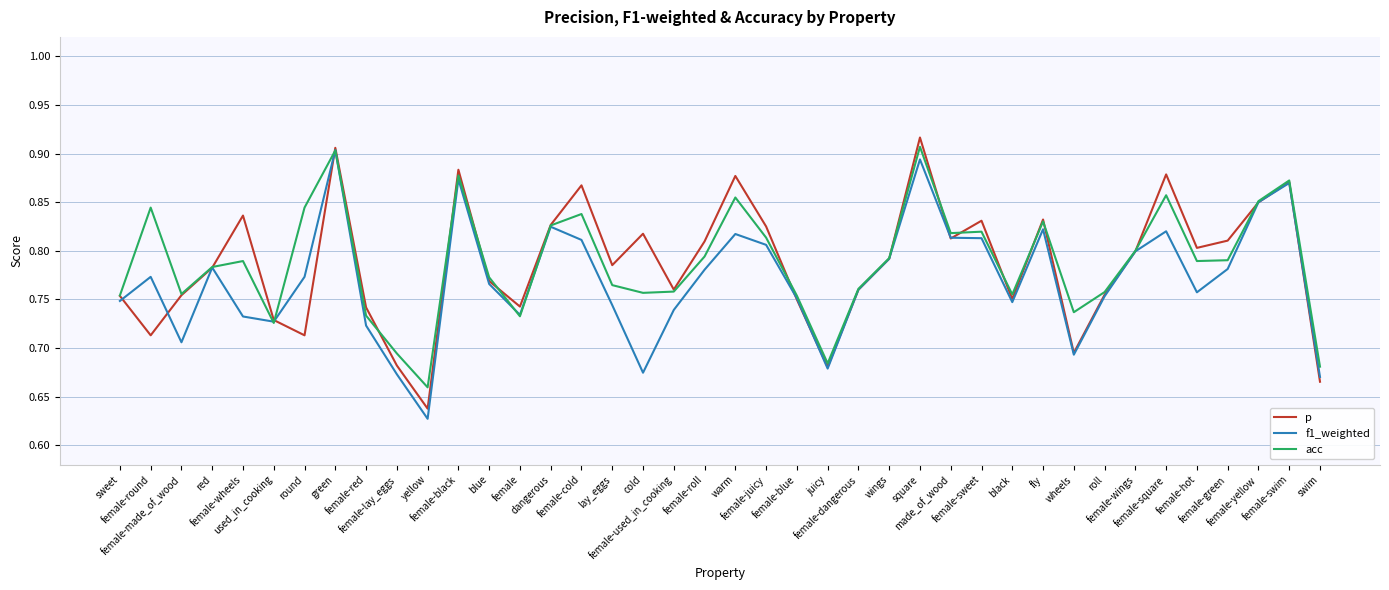

Between blue and lay_eggs, which series saw the biggest shift?

f1_weighted